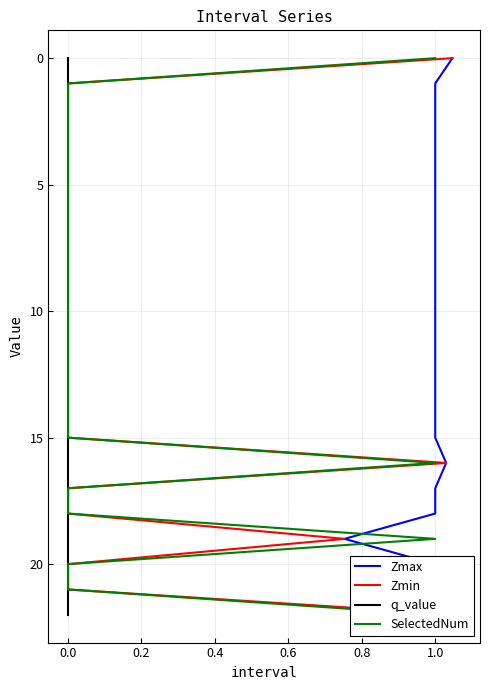

Is this an area chart (filled region under the line)?

No